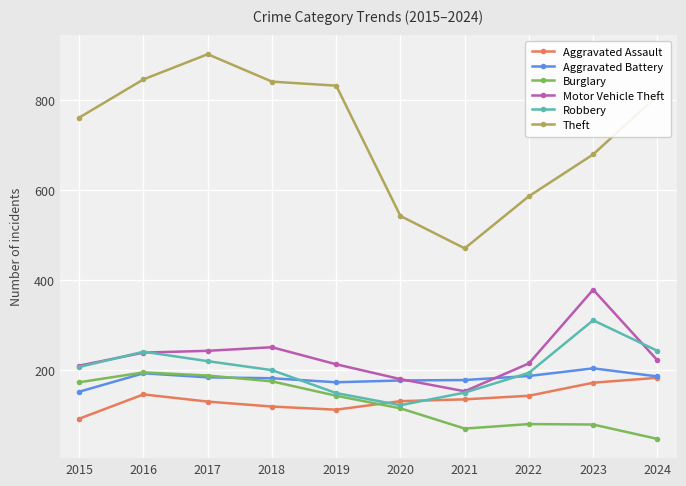

The Robbery series shows 309 at 2018. True or false?

False